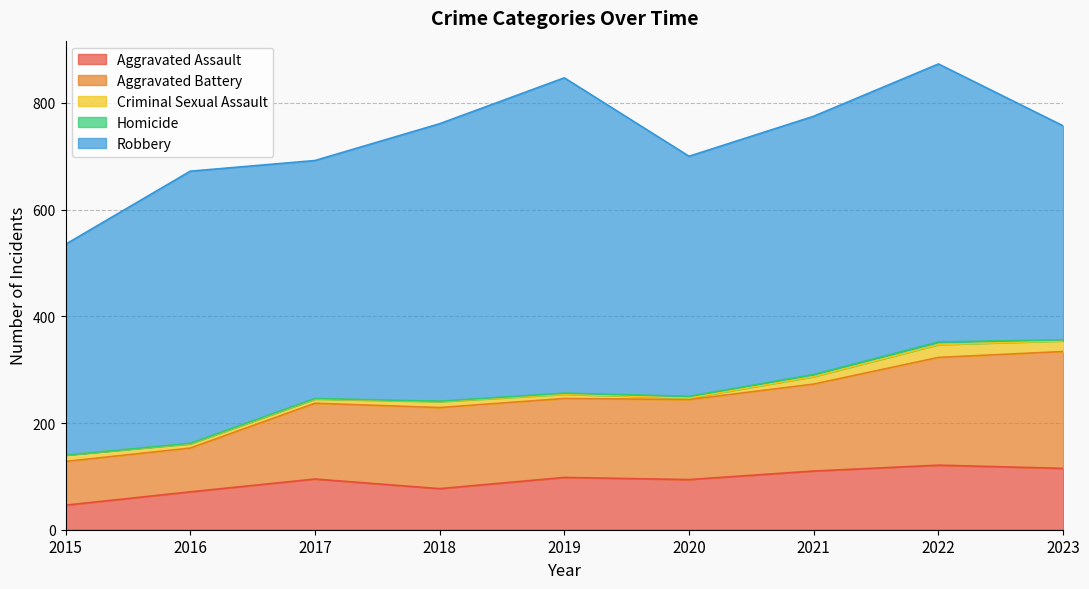

Between 2016 and 2018, which series saw the biggest shift?

Aggravated Battery